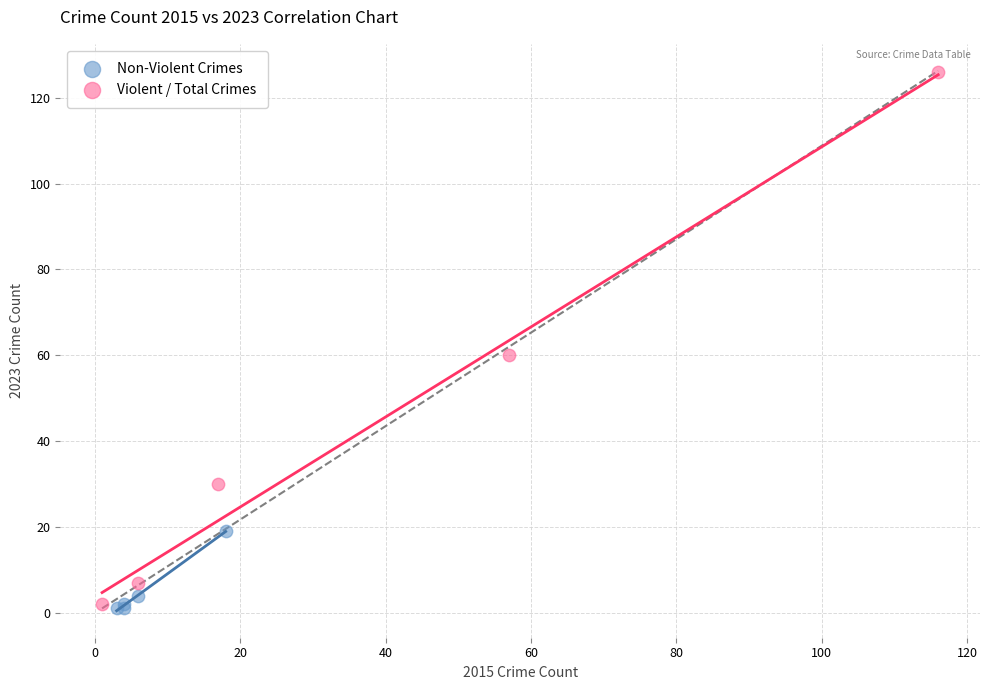

Which series has the widest spread of Y values?

Violent / Total Crimes